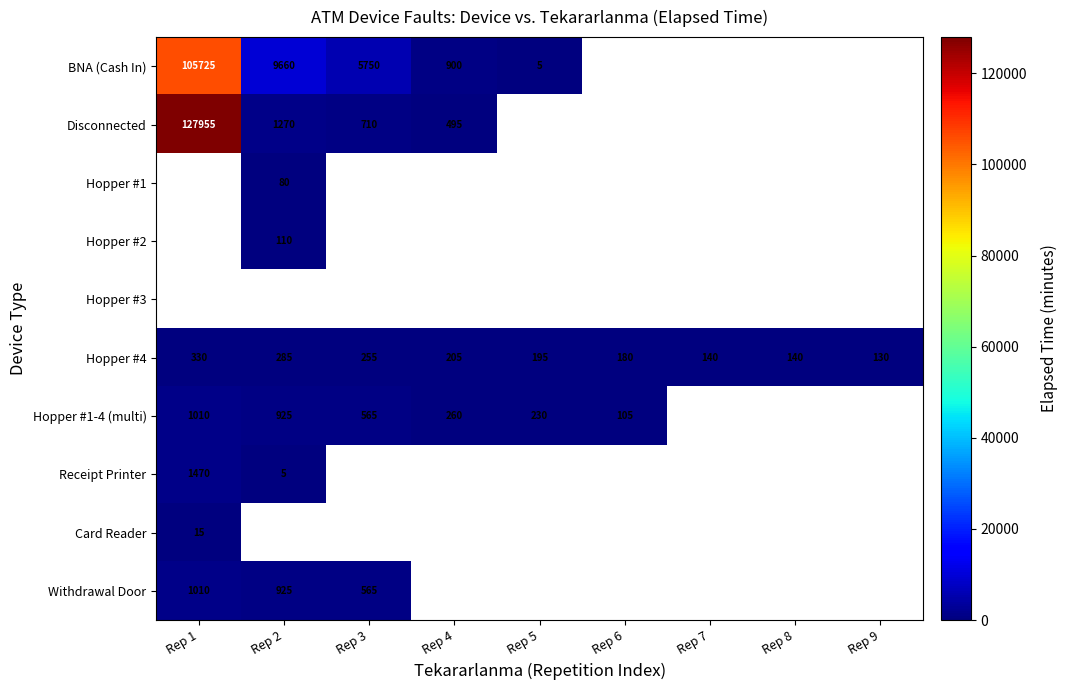

The Hopper #1 series shows 80 at Rep 2. True or false?

True